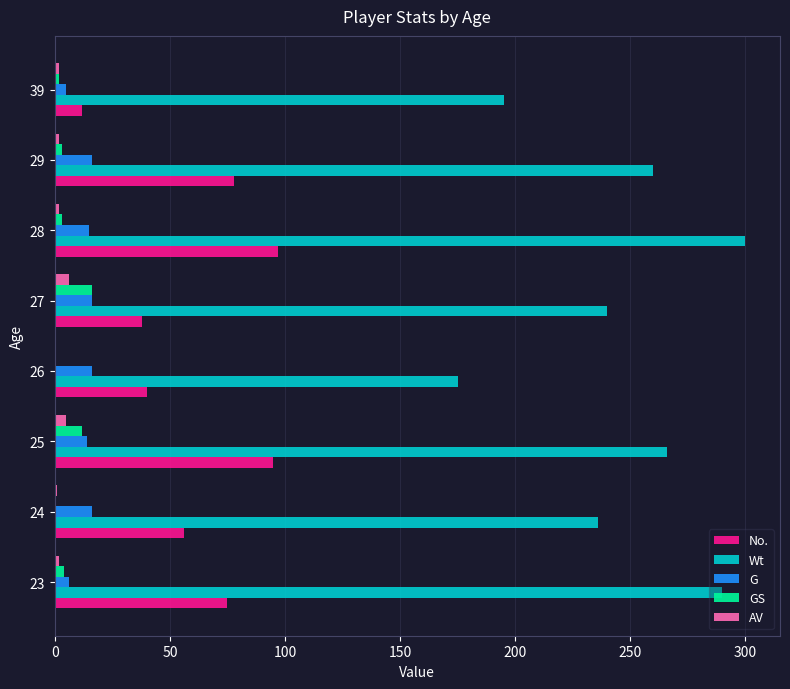

Between 26 and 28, which series saw the biggest shift?

Wt